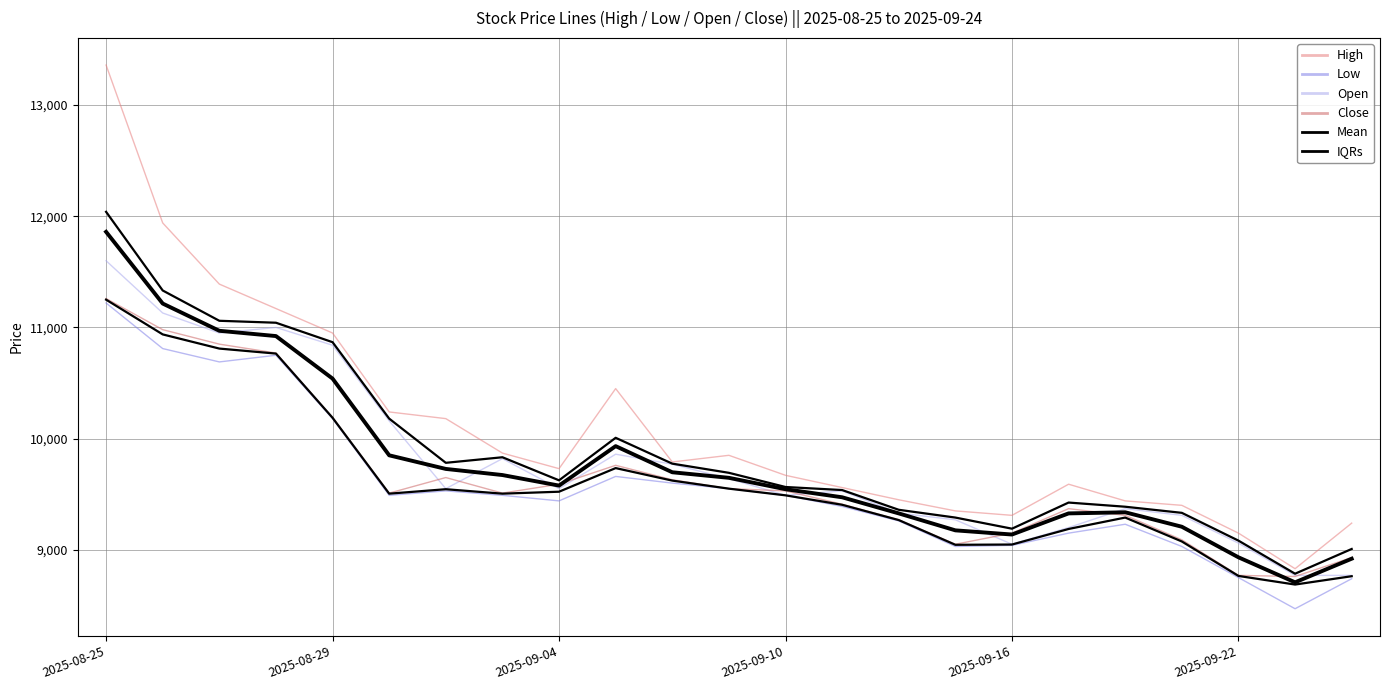

Which series has the largest total across all categories?

High